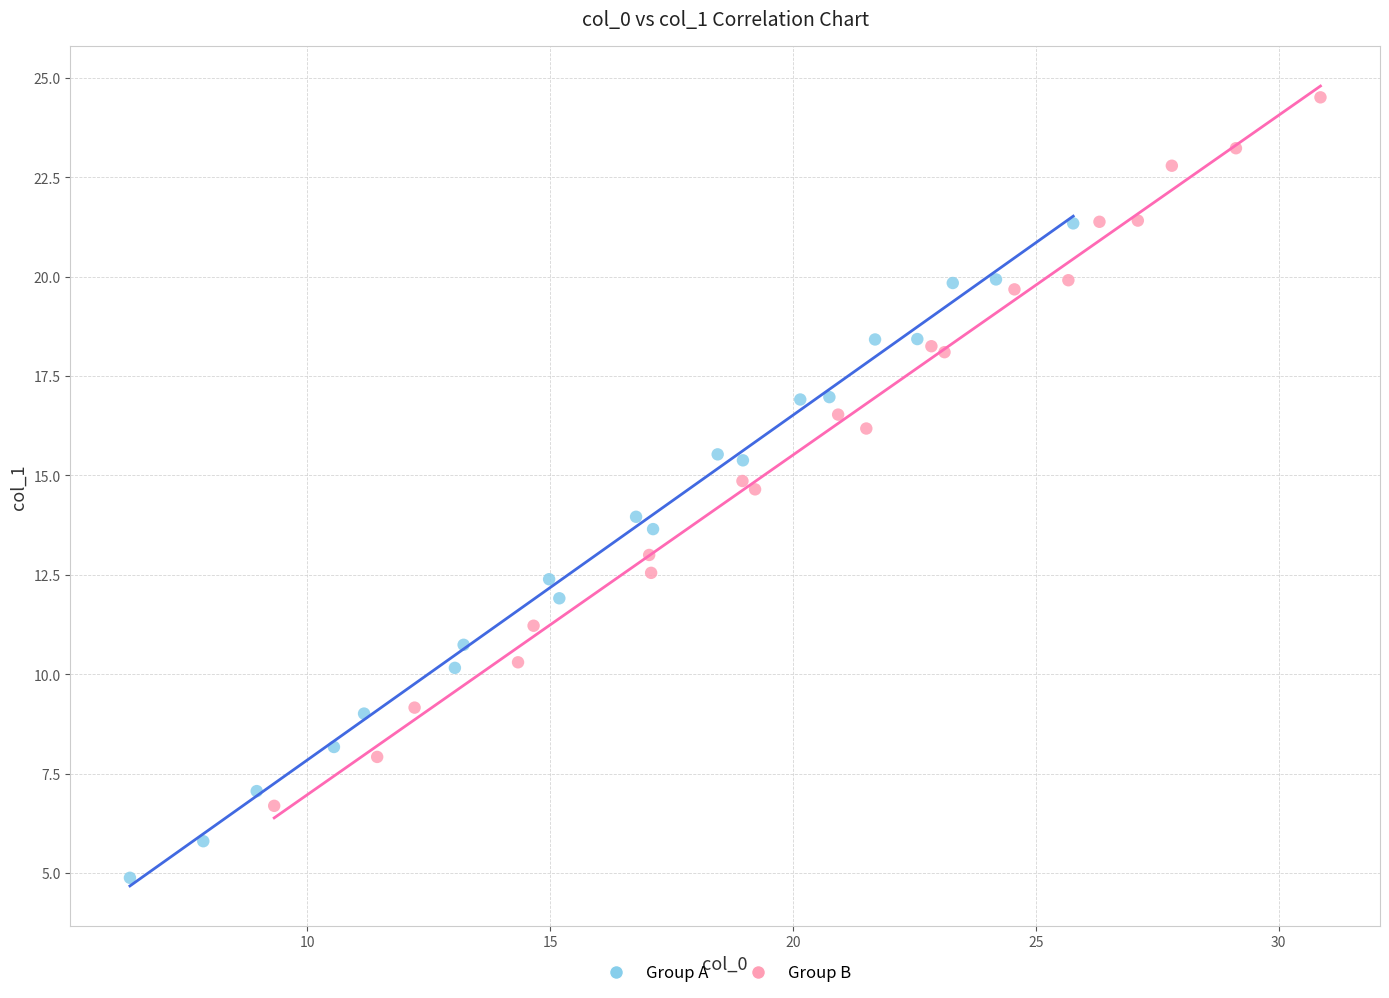

Which series contains the highest Y value?

Group B